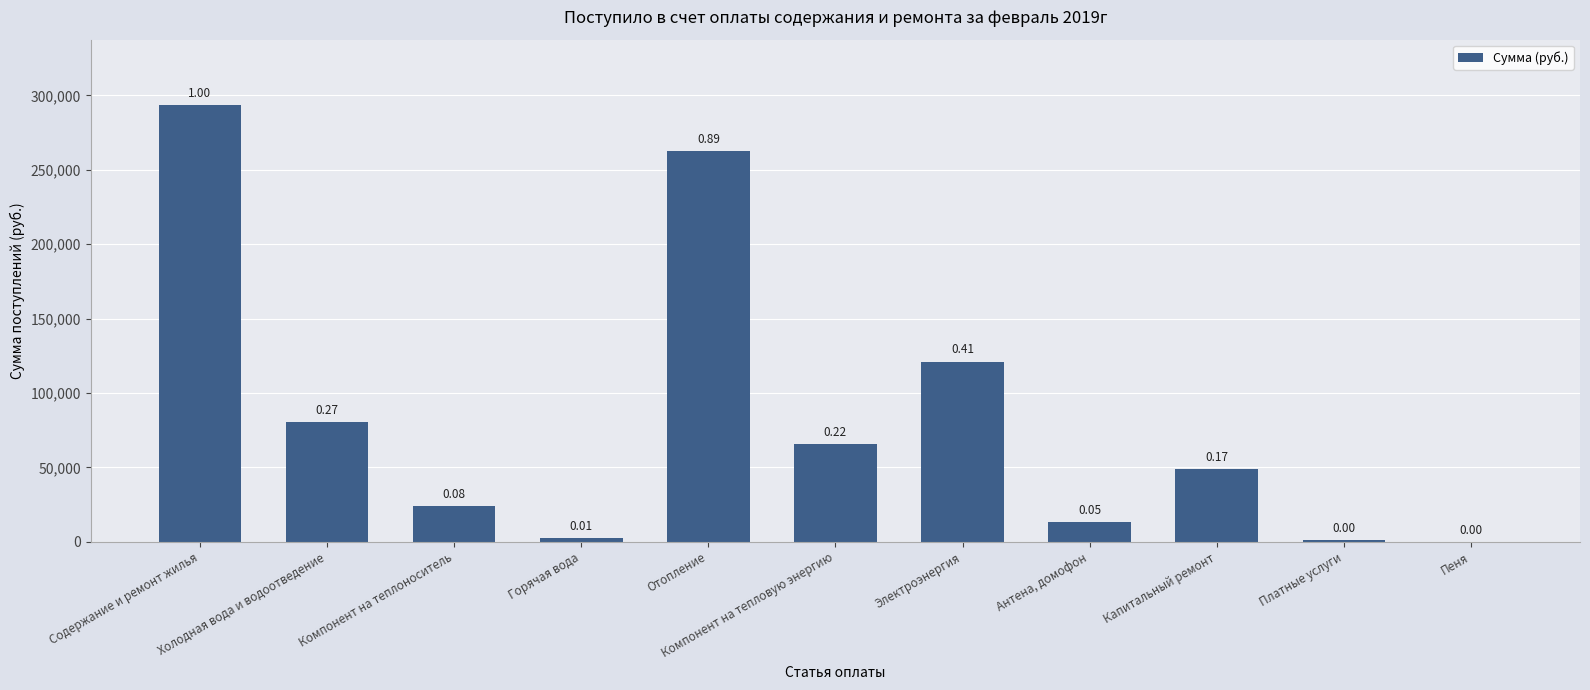

Count the number of data series in this chart.

1